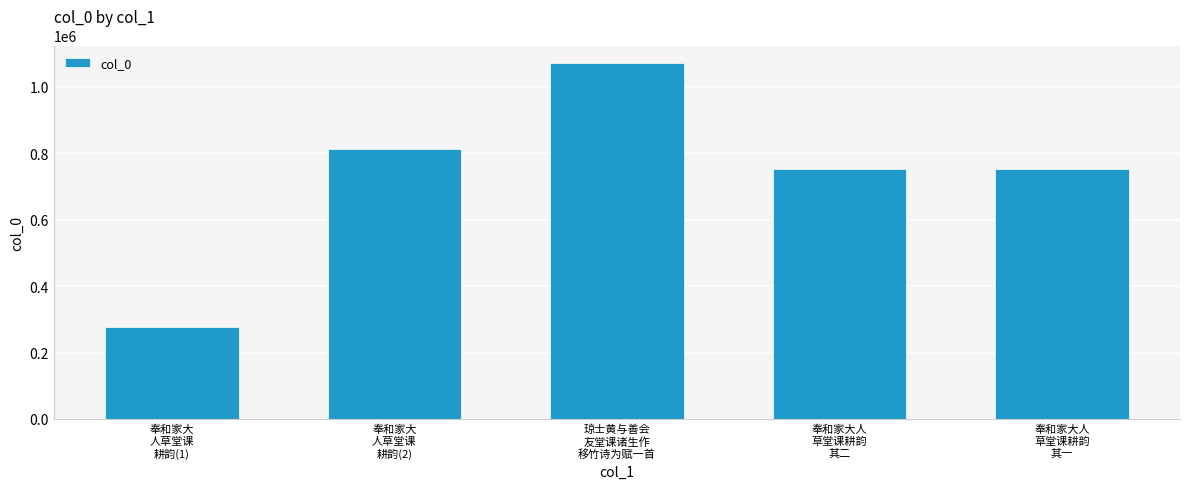

What is the sum of the values at 奉和家大
人草堂课
耕韵(2) and 奉和家大
人草堂课
耕韵(1)?

1091345